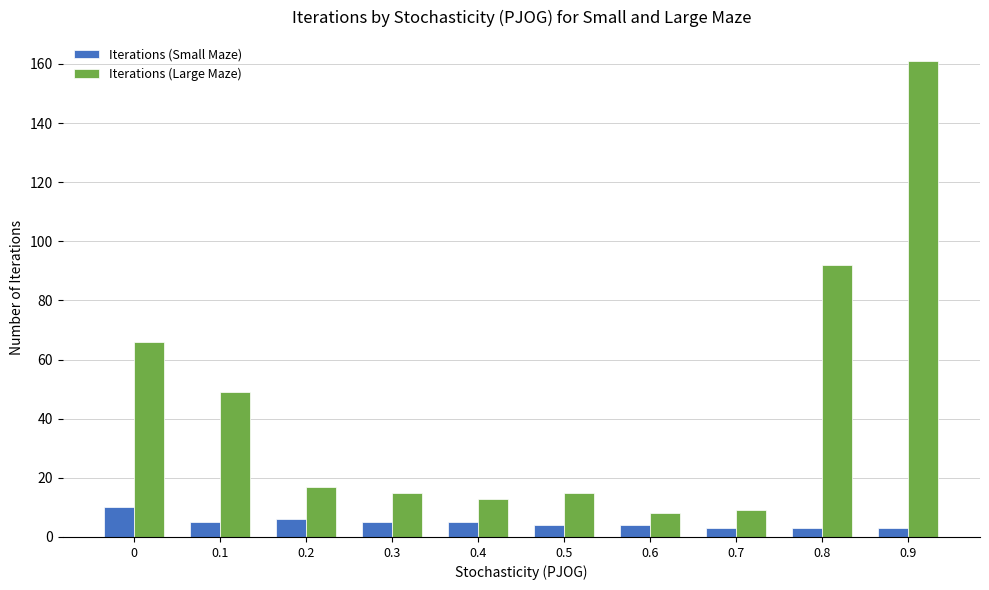

What is the maximum value shown in the chart?

161